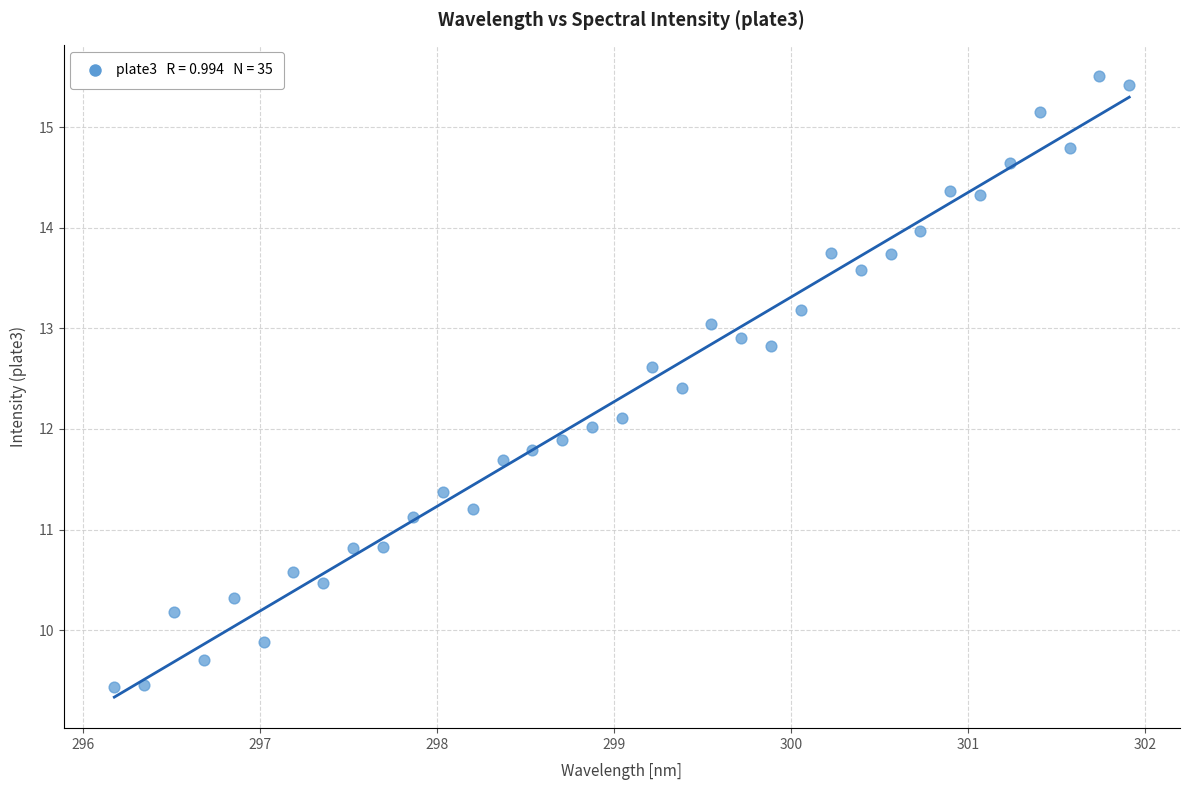

What is the range of Y values (max minus min)?

6.1